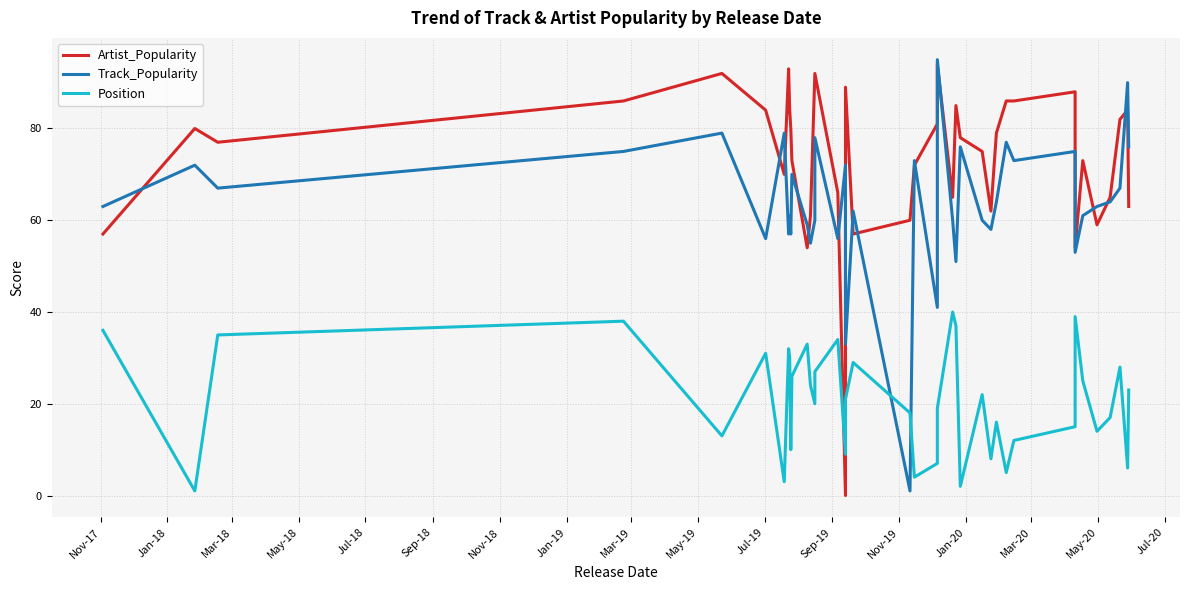

Rank the series by their maximum value, from highest to lowest.

Track_Popularity, Artist_Popularity, Position